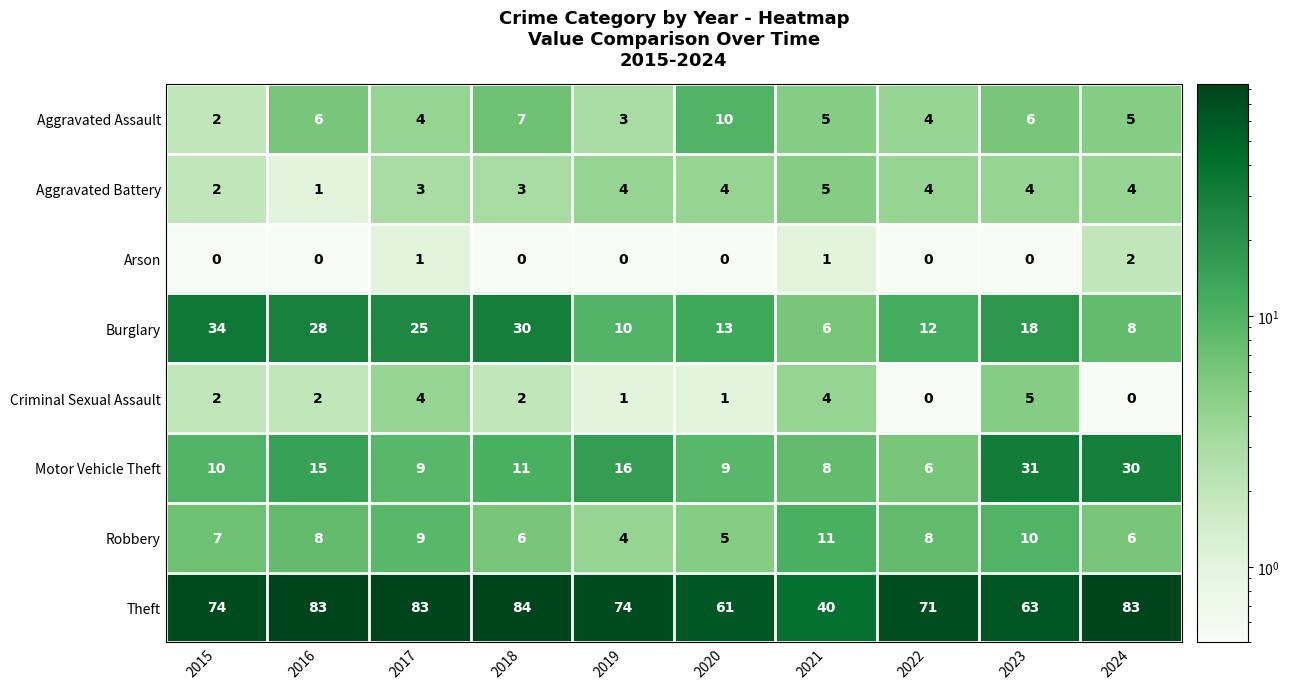

What is the difference between the highest and lowest values at 2016?

83